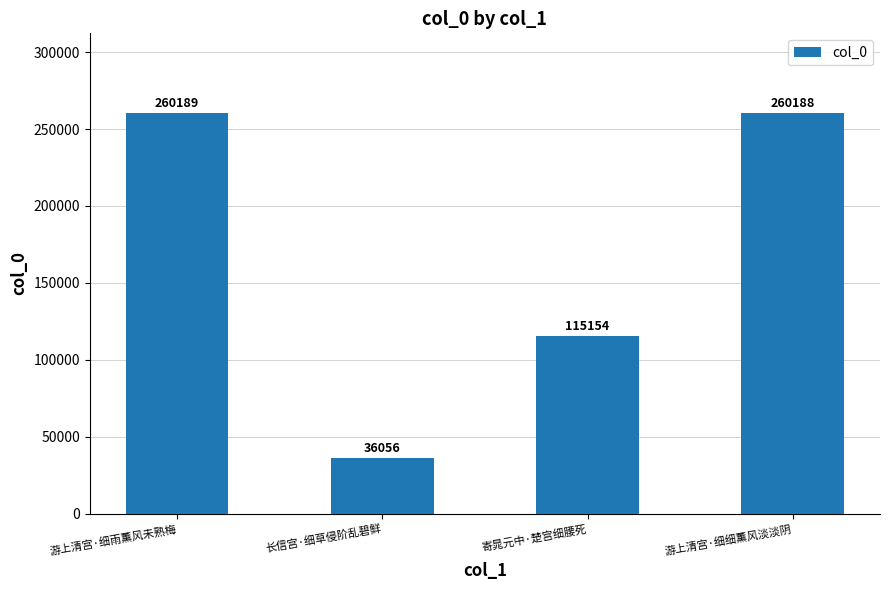

What is the minimum value shown in the chart?

36056